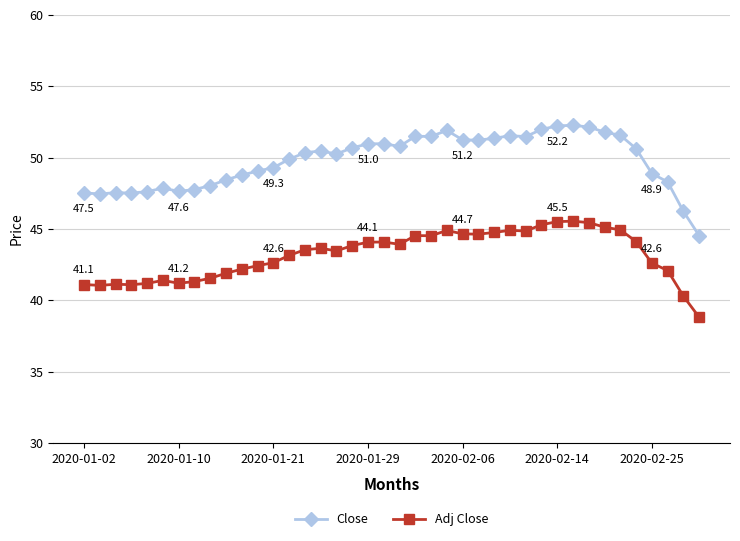

List the series in order of their overall mean, highest first.

Close, Adj Close